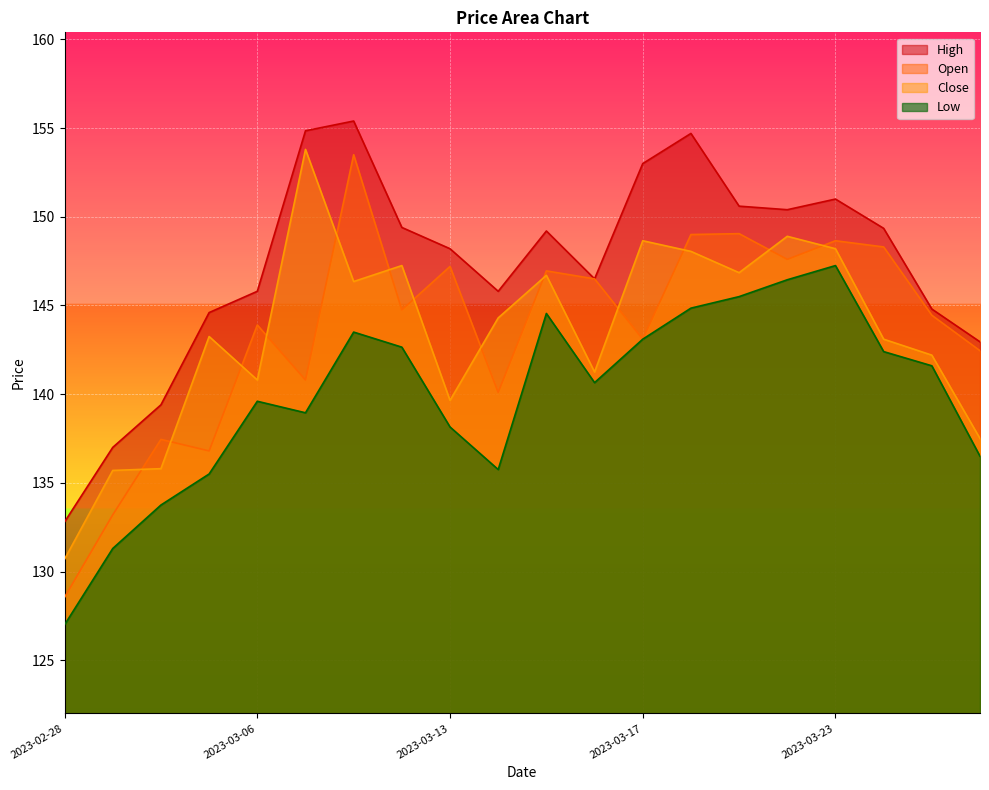

How many lines are shown in the chart?

4